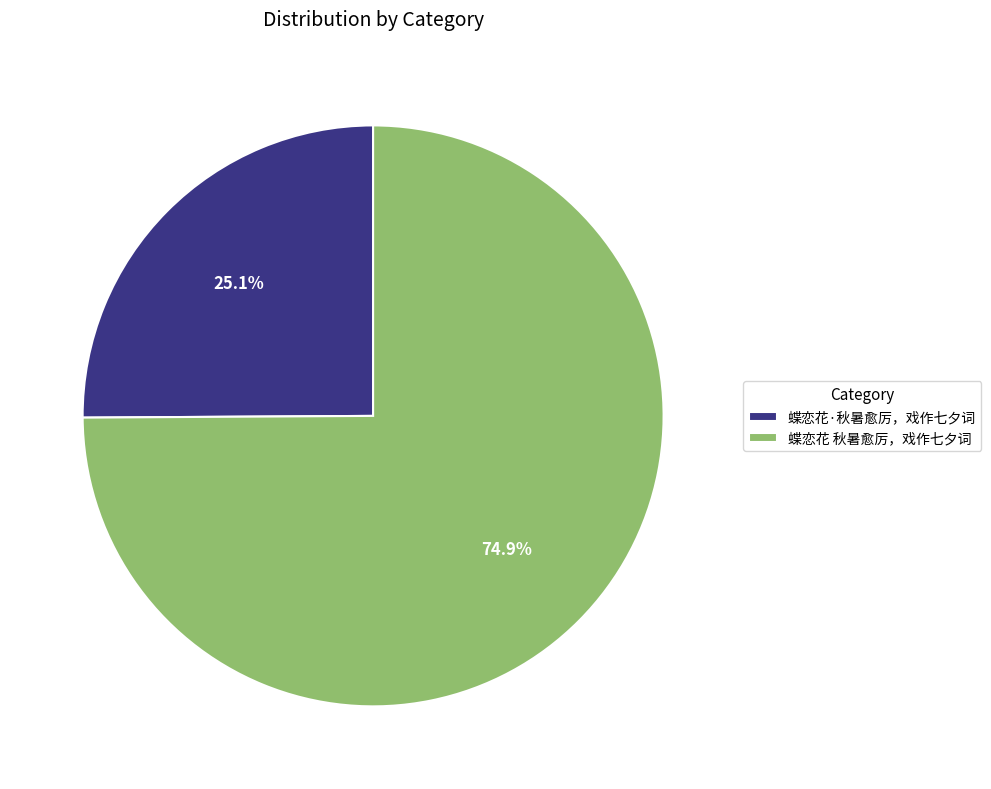

True or false: 蝶恋花 秋暑愈厉，戏作七夕词 accounts for 67% of the total.

False